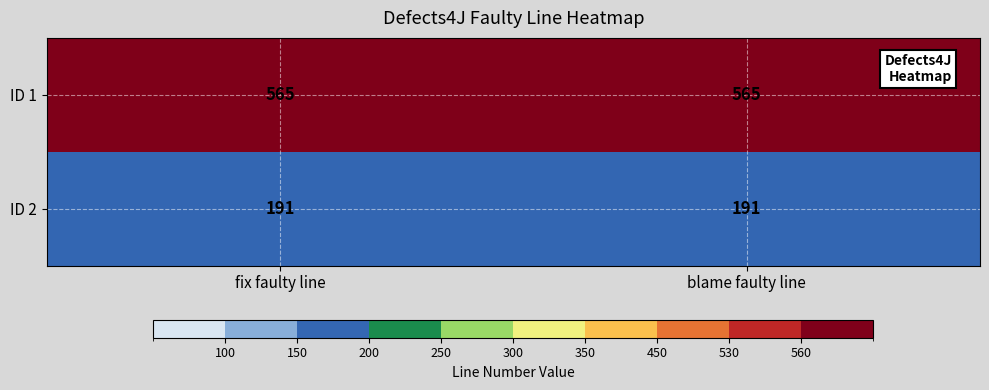

What is the sum of all ID 1 values?

1130